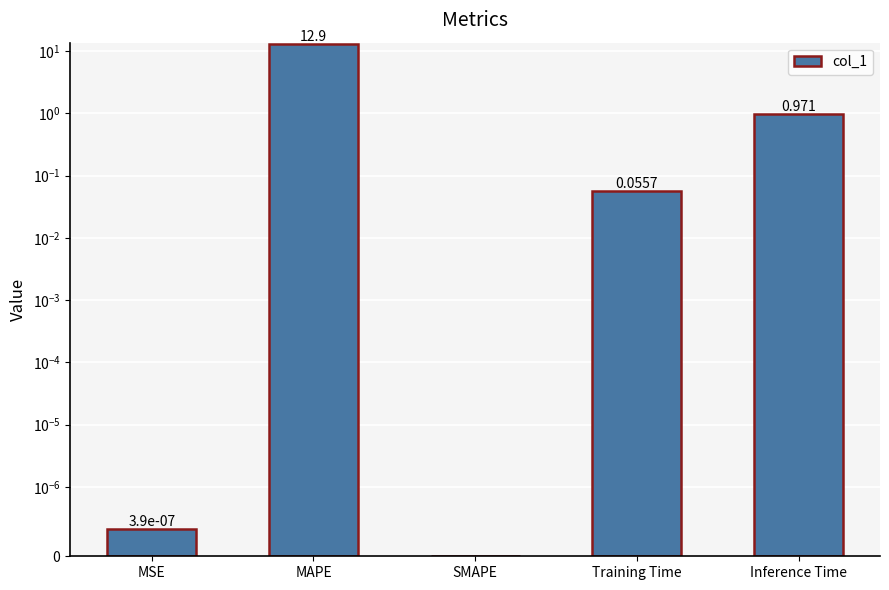

What is the value of the 5th bar from the left?

1.0